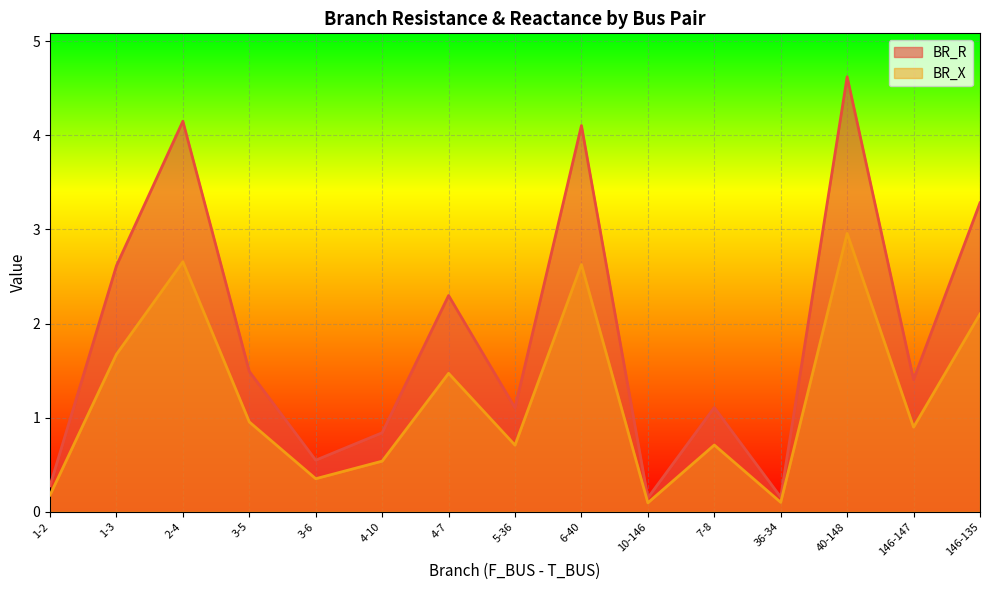

What is the difference between the maximum and minimum values in the BR_X series?

2.9